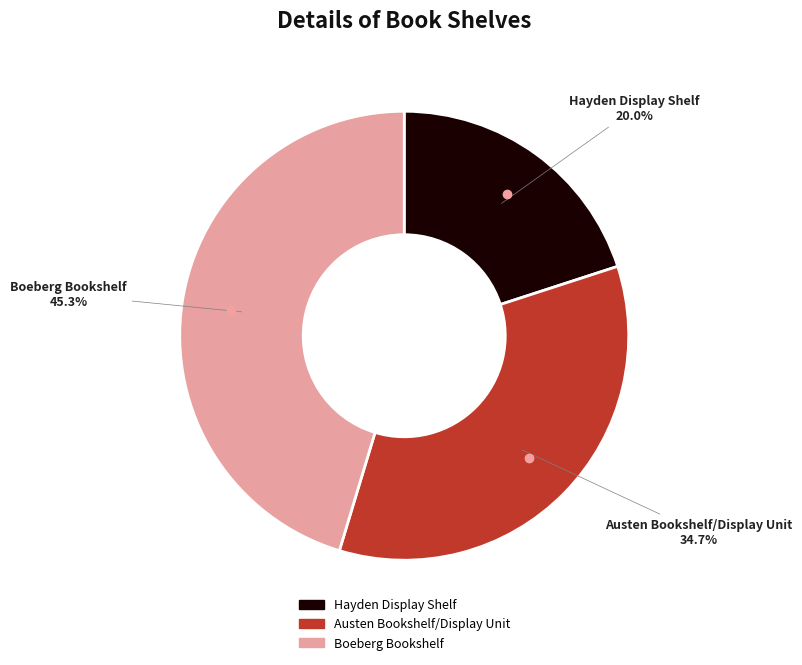

Which category has the biggest portion of the pie?

Boeberg Bookshelf